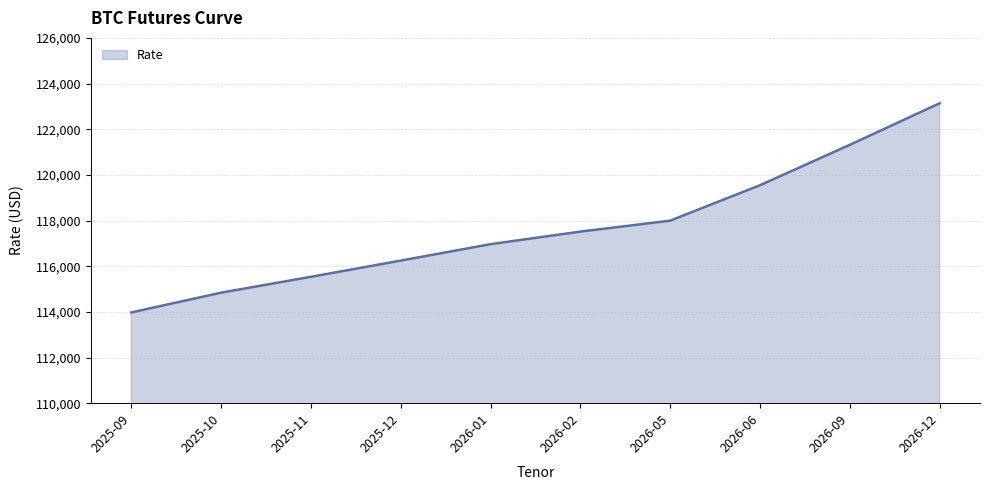

Is it true that the value at 2025-10 is 114840?

True